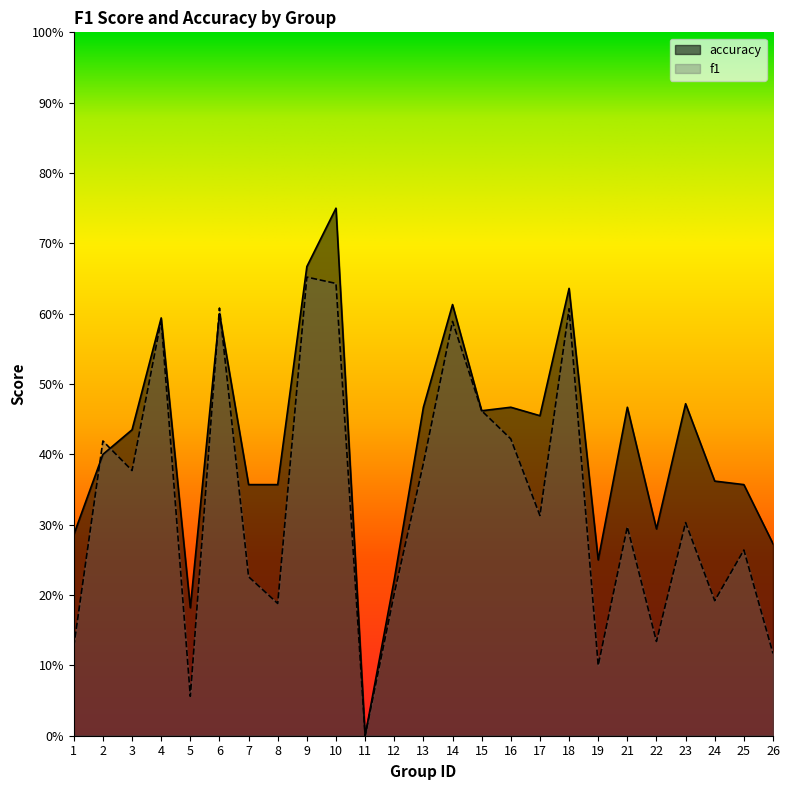

Reading left to right, extract all data points from this chart.

f1: 0.1	0.4	0.4	0.6	0.1	0.6	0.2	0.2	0.7	0.6	0.0	0.2	0.4	0.6	0.5	0.4	0.3	0.6	0.1	0.3	0.1	0.3	0.2	0.3	0.1
accuracy: 0.3	0.4	0.4	0.6	0.2	0.6	0.4	0.4	0.7	0.8	0.0	0.2	0.5	0.6	0.5	0.5	0.5	0.6	0.2	0.5	0.3	0.5	0.4	0.4	0.3